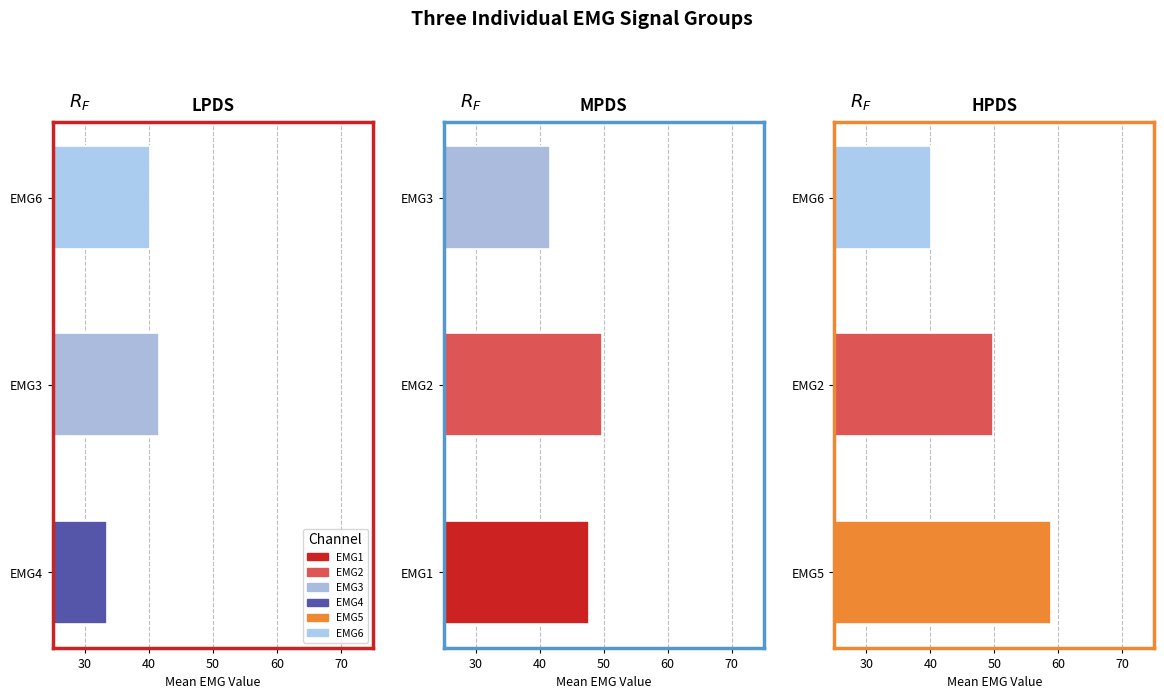

Rank the series by their average value, from highest to lowest.

HPDS, MPDS, LPDS